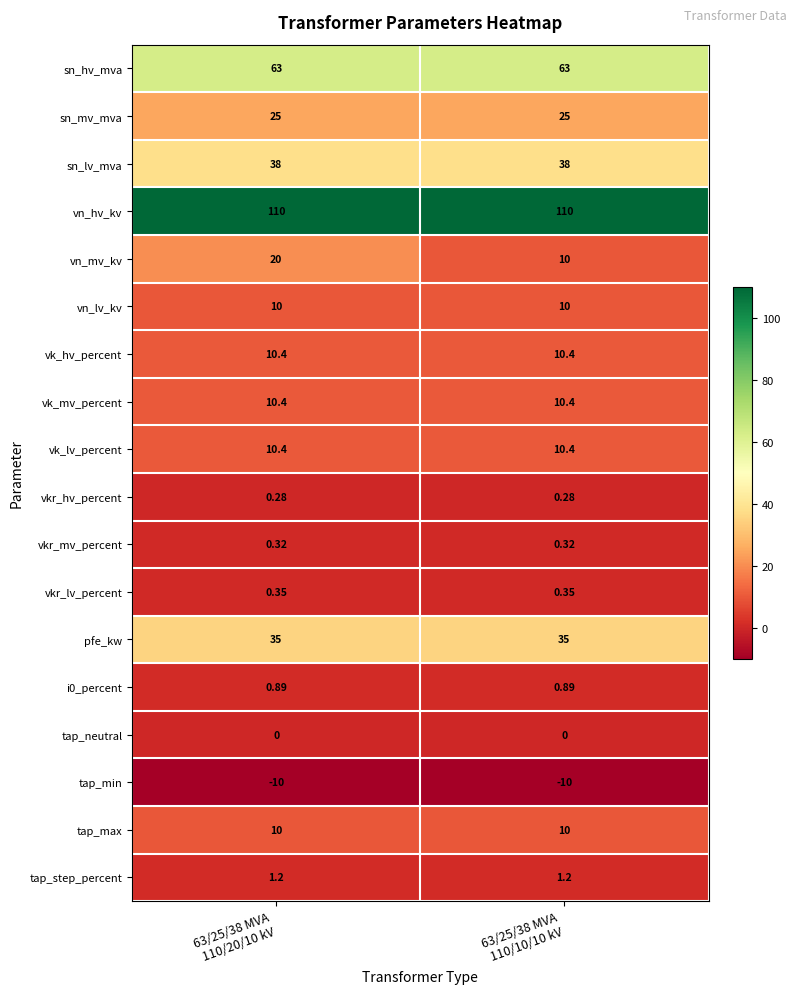

Which series has the largest total across all categories?

vn_hv_kv